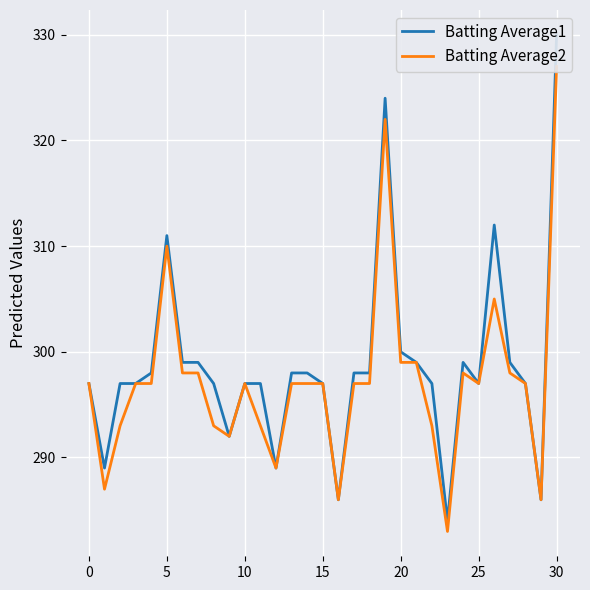

Which category has the lowest value across all series?

23